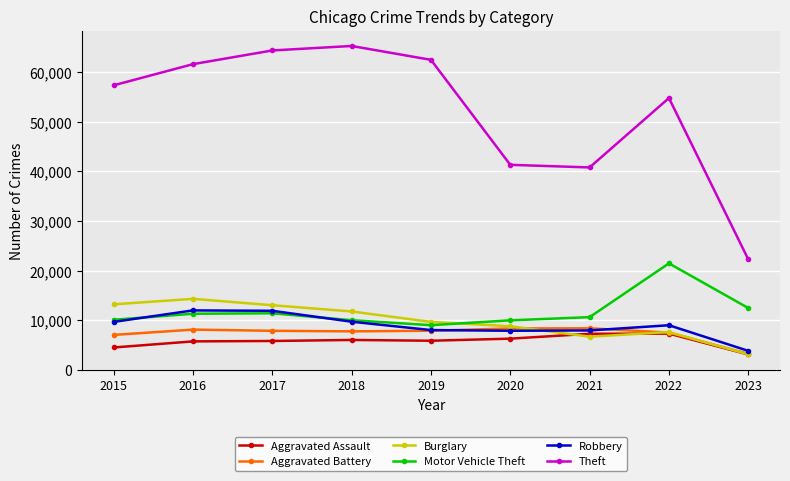

Is the value of Theft at 2023 greater than the value of Aggravated Battery at 2023?

Yes